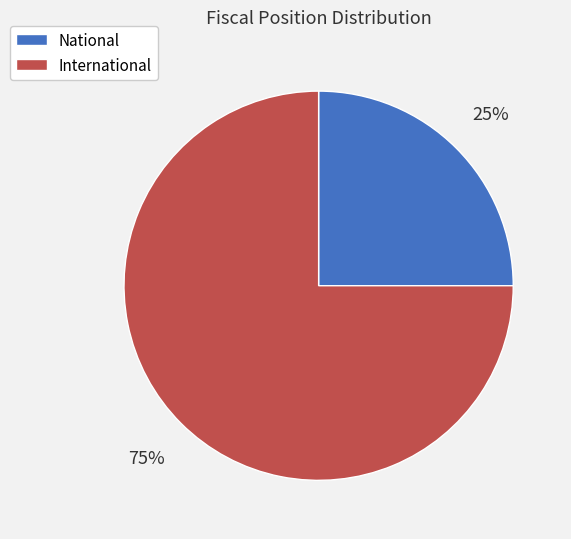

Does National account for over 50% of the chart?

No